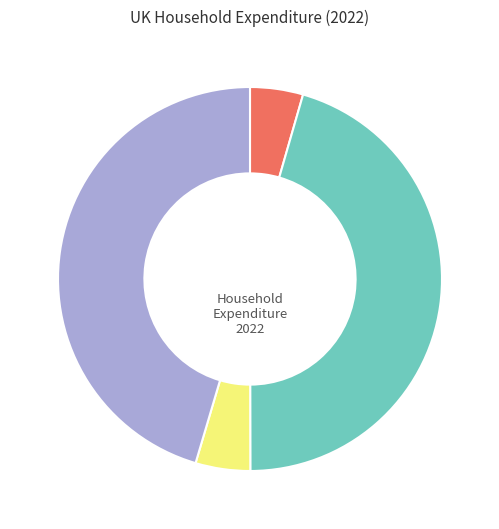

Does any single category account for the majority?

No